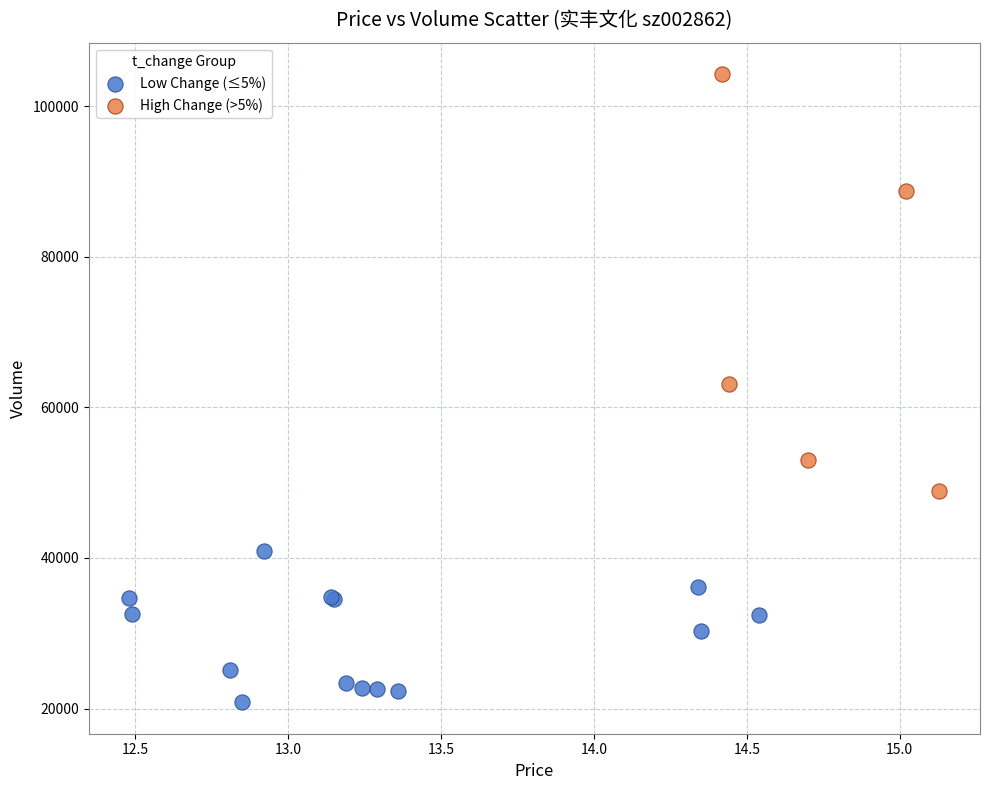

Which series contains the lowest Y value?

Low Change (≤5%)